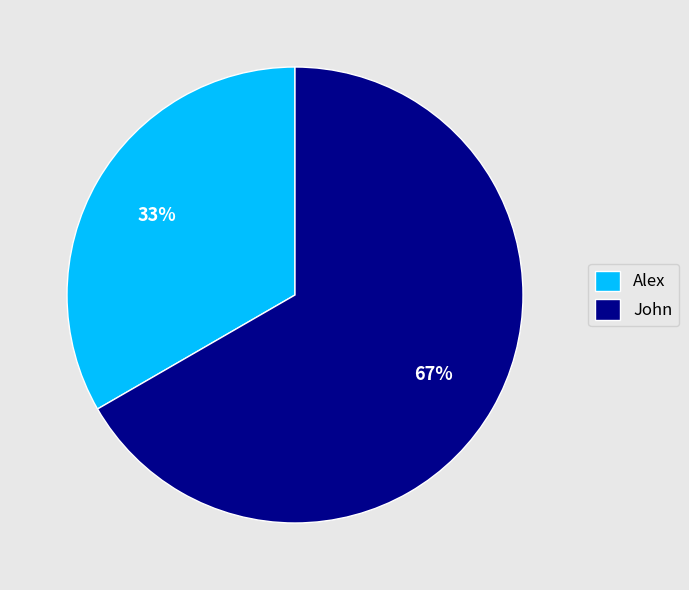

To the nearest percent, what portion does John represent?

67%